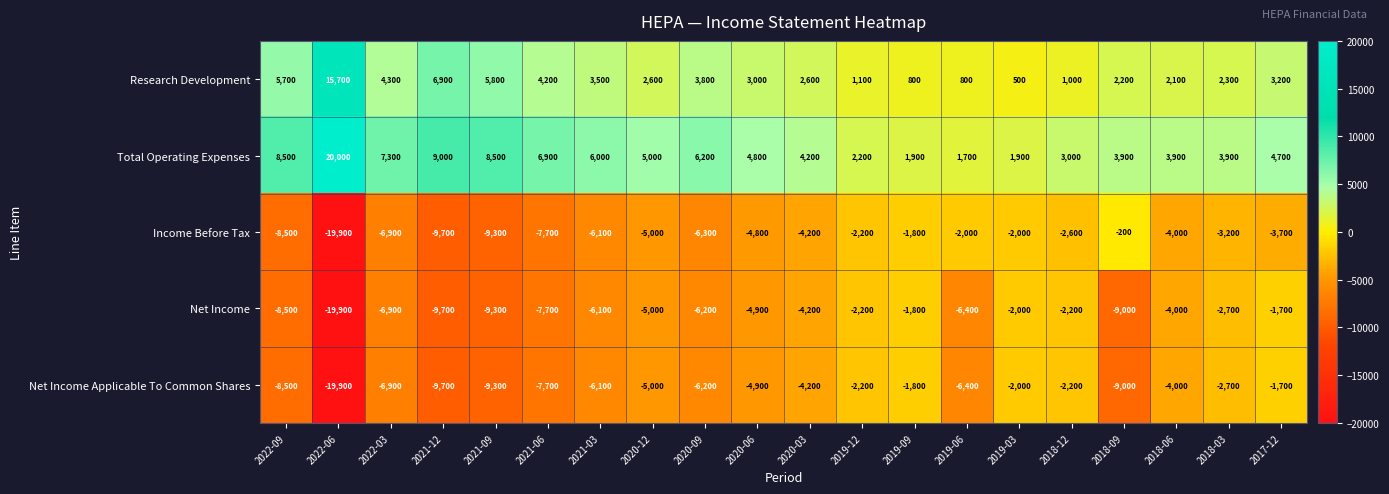

Which series has the largest range (max minus min)?

Income Before Tax